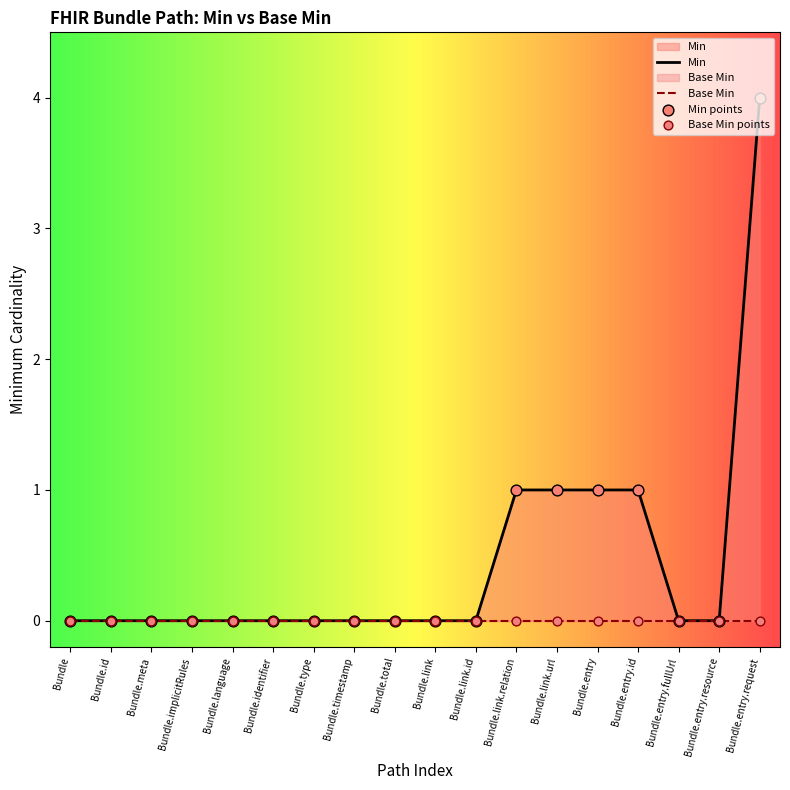

What are all the series names shown in the legend?

Min, Base Min, Min points, Base Min points